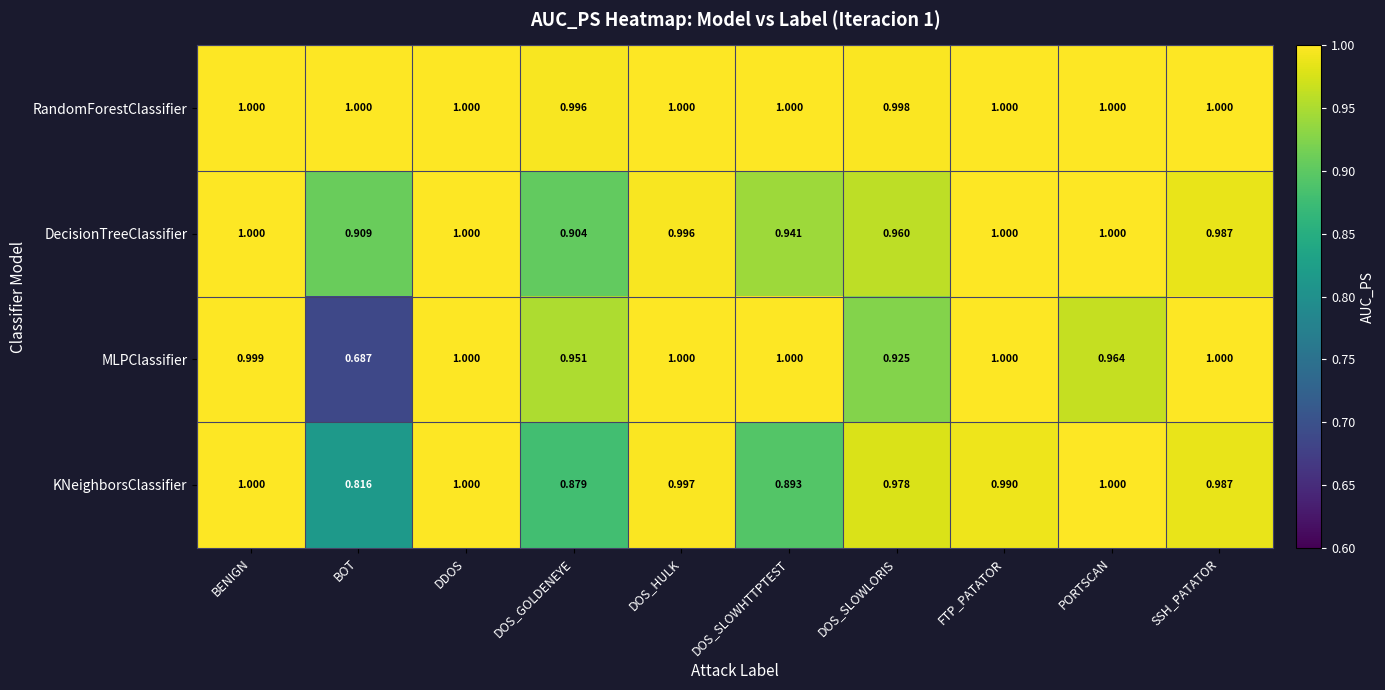

Which series has the widest spread of values?

MLPClassifier